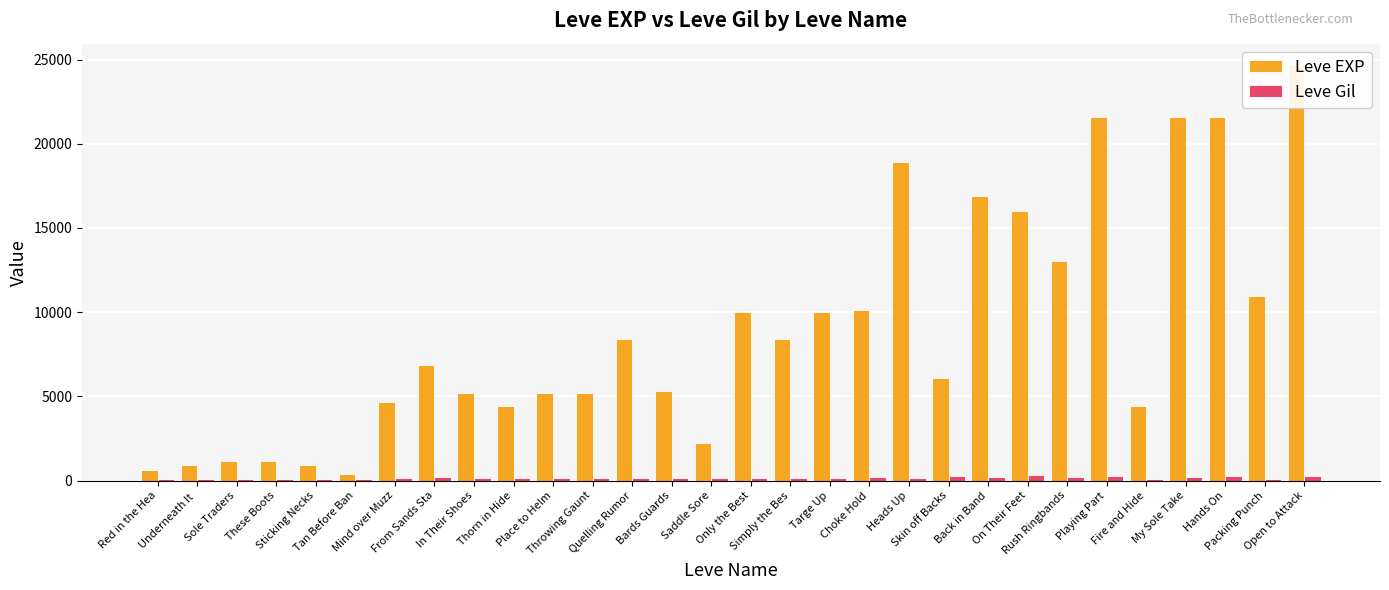

Reading left to right, transcribe all the data shown in this chart.

Leve EXP: Red in the Hea=630	Underneath It =900	Sole Traders=1160	These Boots=1160	Sticking Necks=900	Tan Before Ban=370	Mind over Muzz=4660	From Sands Sta=6840	In Their Shoes=5220	Thorn in Hide=4410	Place to Helm=5220	Throwing Gaunt=5220	Quelling Rumor=8430	Bards Guards=5330	Saddle Sore=2230	Only the Best=9990	Simply the Bes=8430	Targe Up=9990	Choke Hold=10100	Heads Up=18910	Skin off Backs=6110	Back in Band=16920	On Their Feet=15980	Rush Ringbands=13040	Playing Part=21600	Fire and Hide=4440	My Sole Take=21600	Hands On=21600	Packing Punch=10970	Open to Attack=24710
Leve Gil: Red in the Hea=112	Underneath It =112	Sole Traders=113	These Boots=113	Sticking Necks=112	Tan Before Ban=112	Mind over Muzz=140	From Sands Sta=224	In Their Shoes=140	Thorn in Hide=140	Place to Helm=170	Throwing Gaunt=140	Quelling Rumor=172	Bards Guards=170	Saddle Sore=170	Only the Best=170	Simply the Bes=172	Targe Up=170	Choke Hold=226	Heads Up=174	Skin off Backs=295	Back in Band=230	On Their Feet=343	Rush Ringbands=230	Playing Part=295	Fire and Hide=107	My Sole Take=232	Hands On=295	Packing Punch=108	Open to Attack=248